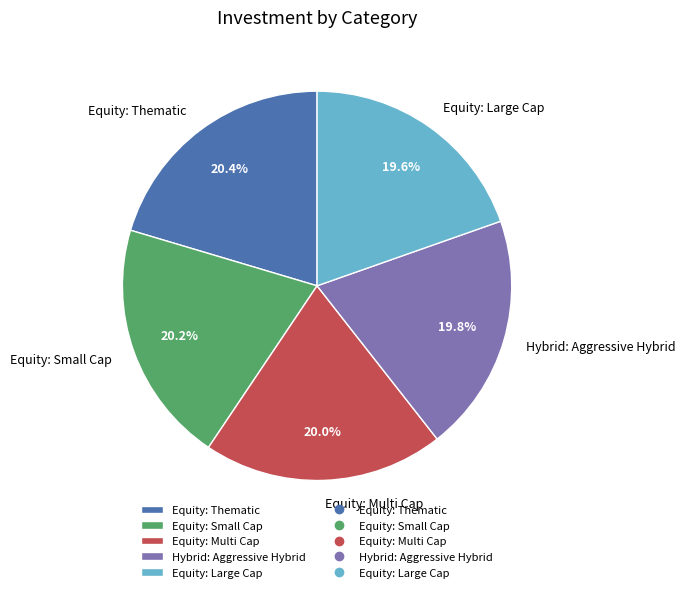

What percentage is the Equity: Small Cap slice, to the nearest percent?

20%